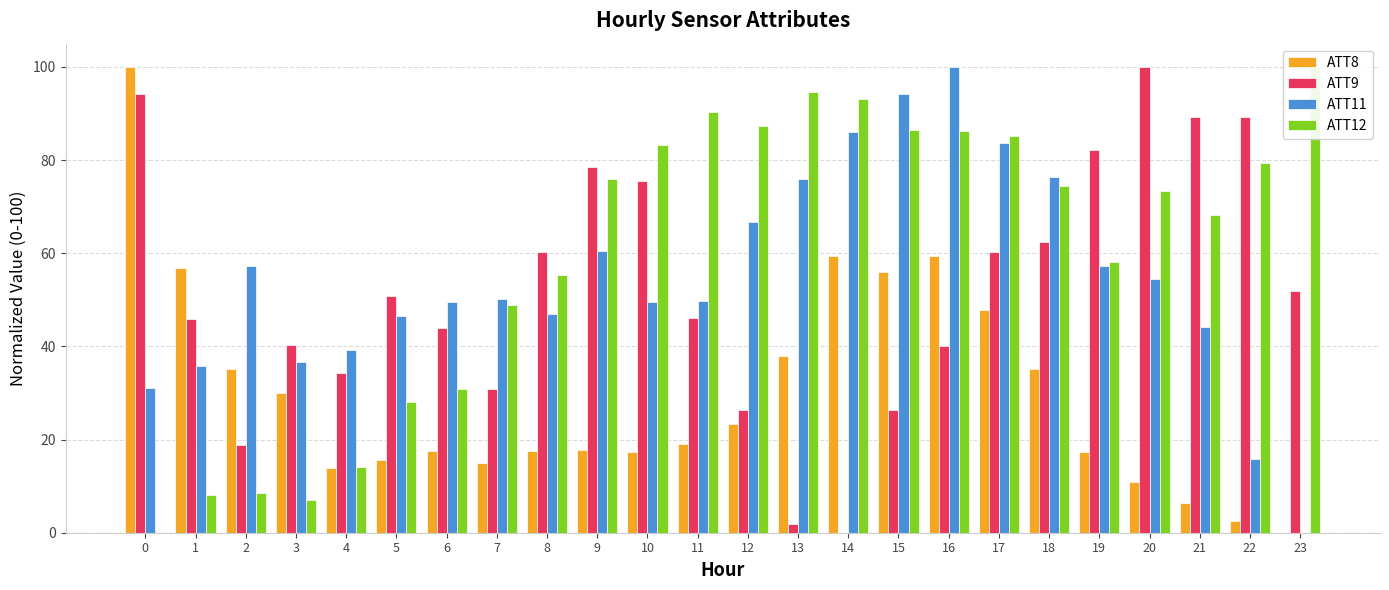

The ATT9 series shows 0.0 at 14. True or false?

True